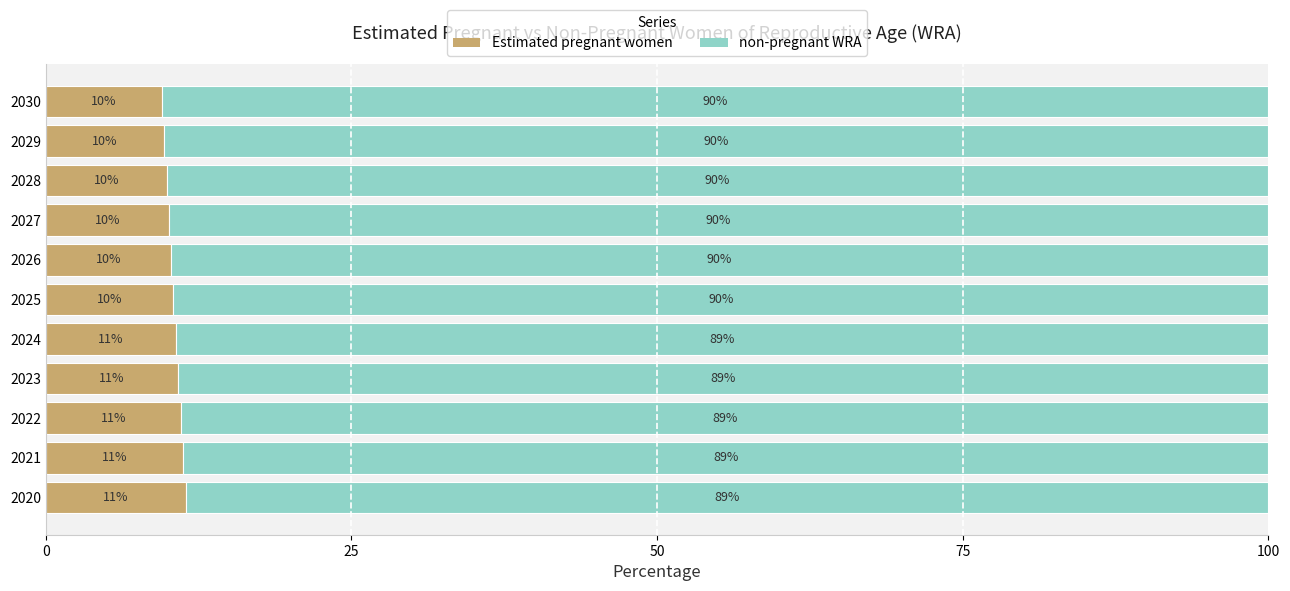

What is the total value across all series at 2027?

100.0